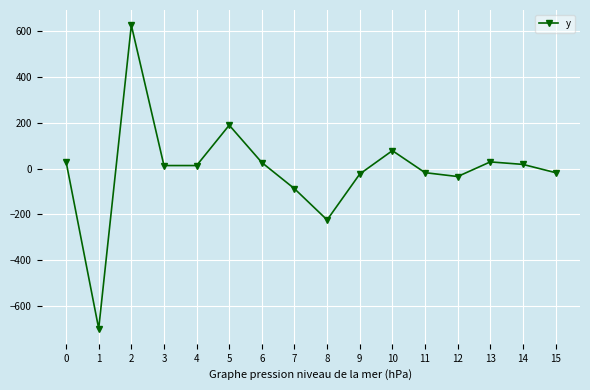

What is the sum of all values?

-84.0